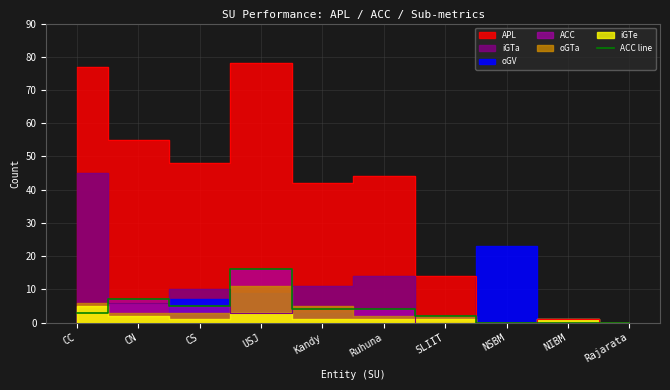

What position from the right is CN?

9